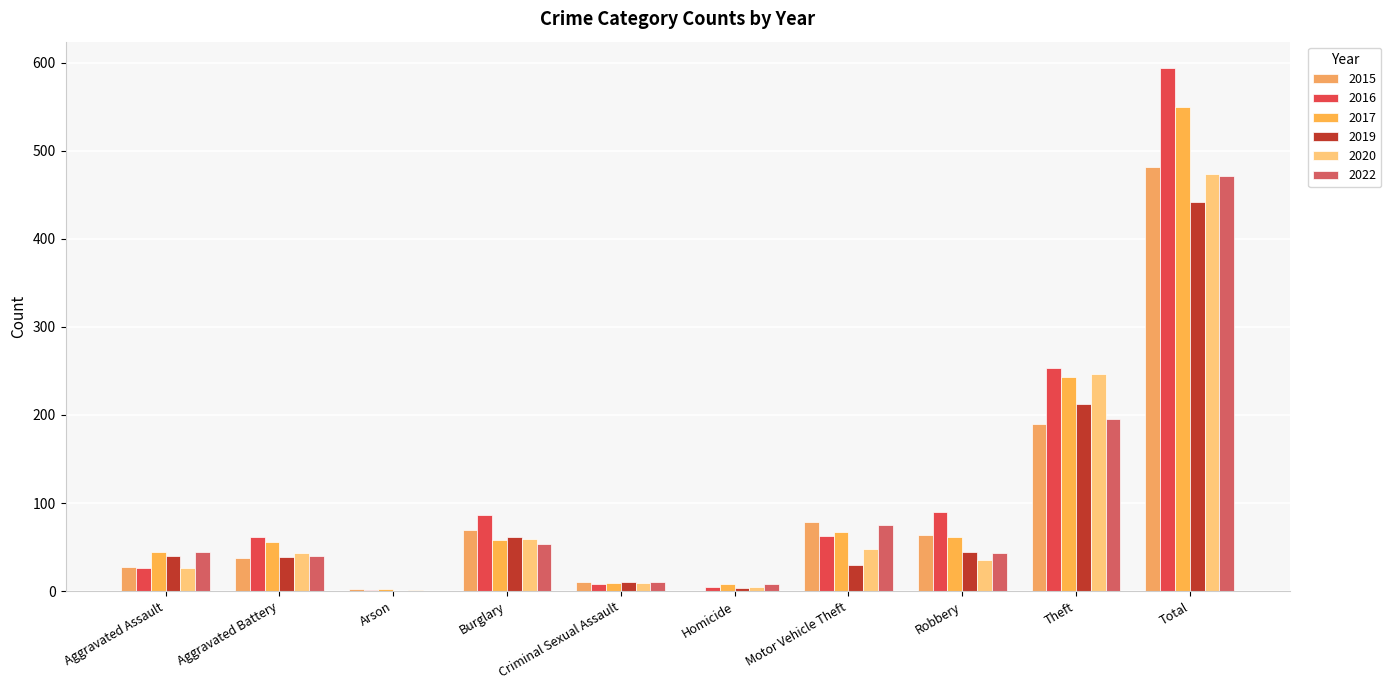

What is the average value of the 2015 series?

96